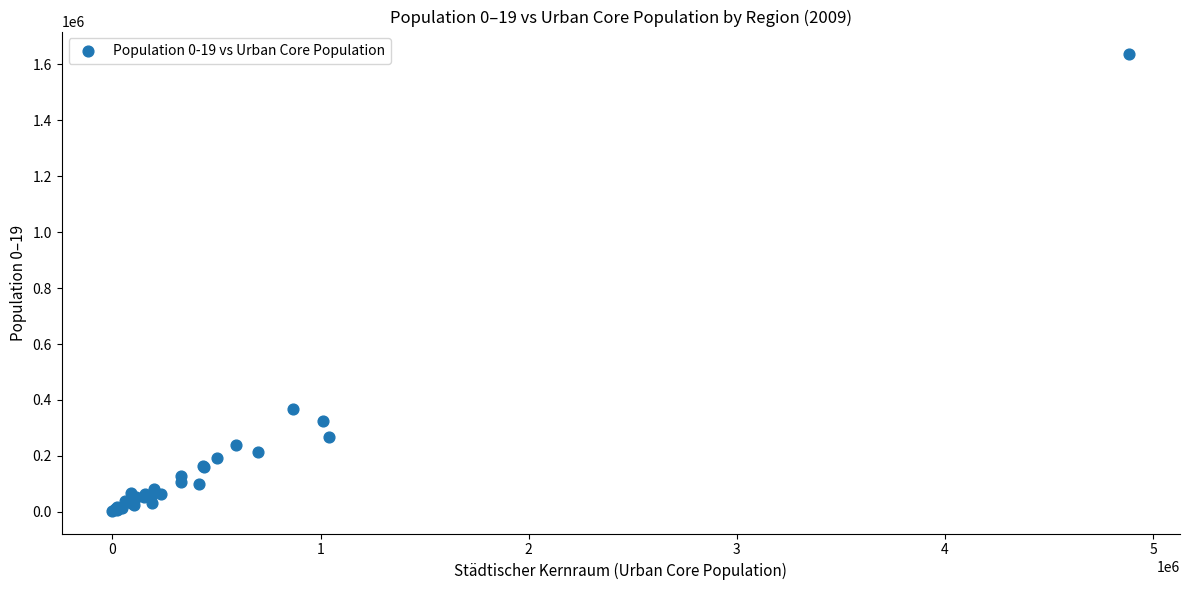

What Y value in the scatter plot is closest to 819999?

366140